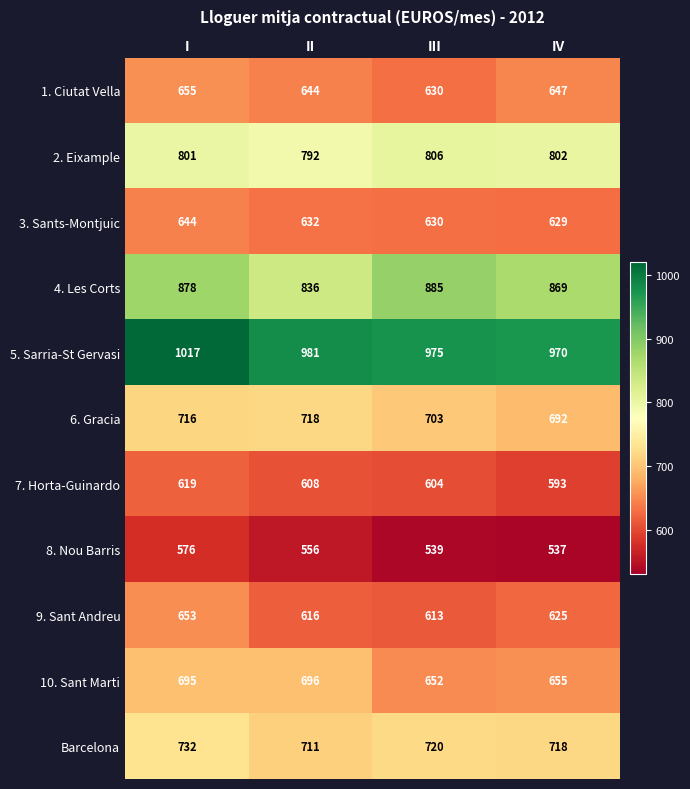

The 8. Nou Barris series shows 576 at I. True or false?

True